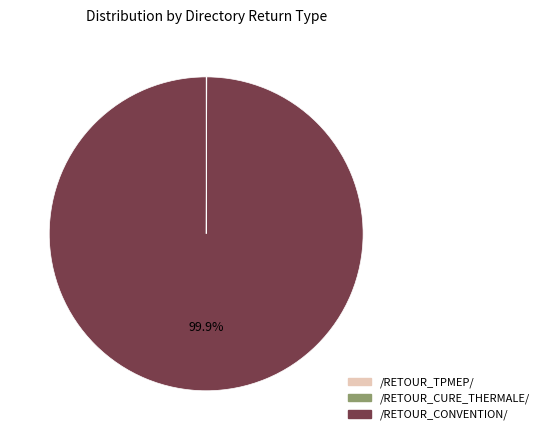

Which category has the biggest portion of the pie?

/RETOUR_CONVENTION/